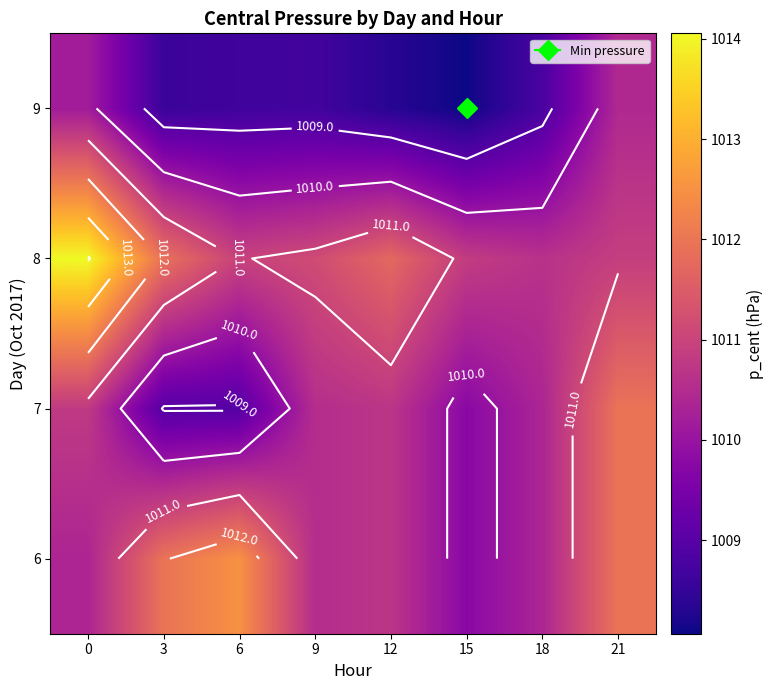

At 21, list the series in order from largest to smallest.

6, 7, 8, 9